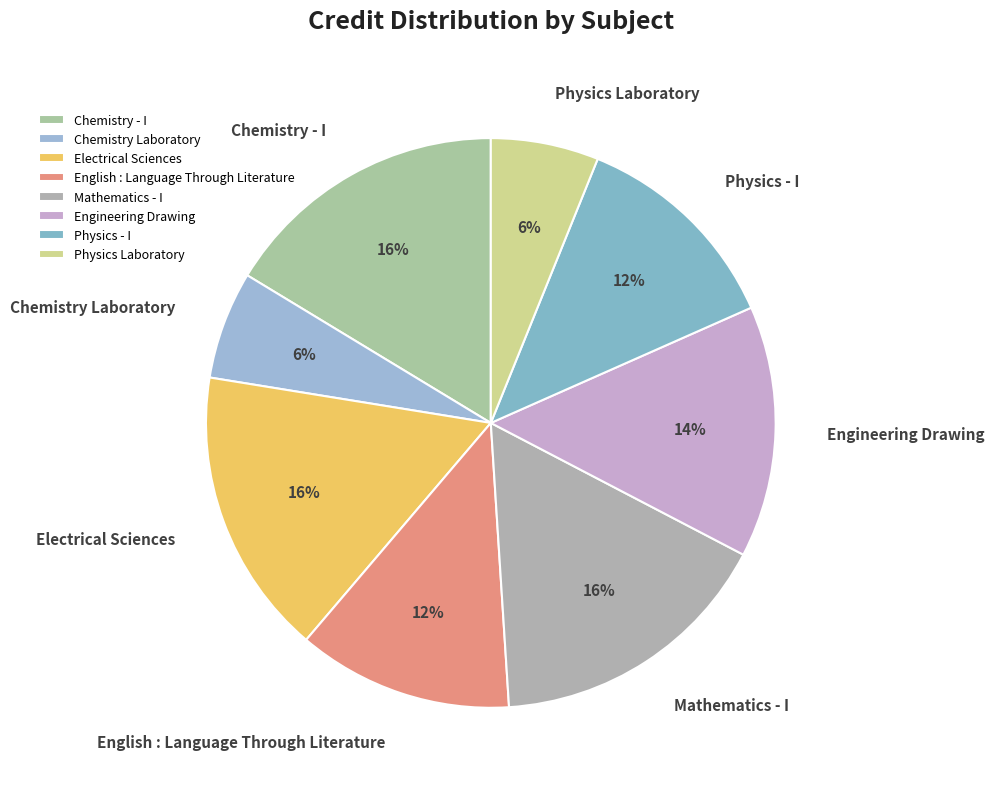

Combined, do Physics - I and Mathematics - I account for over 50%?

No